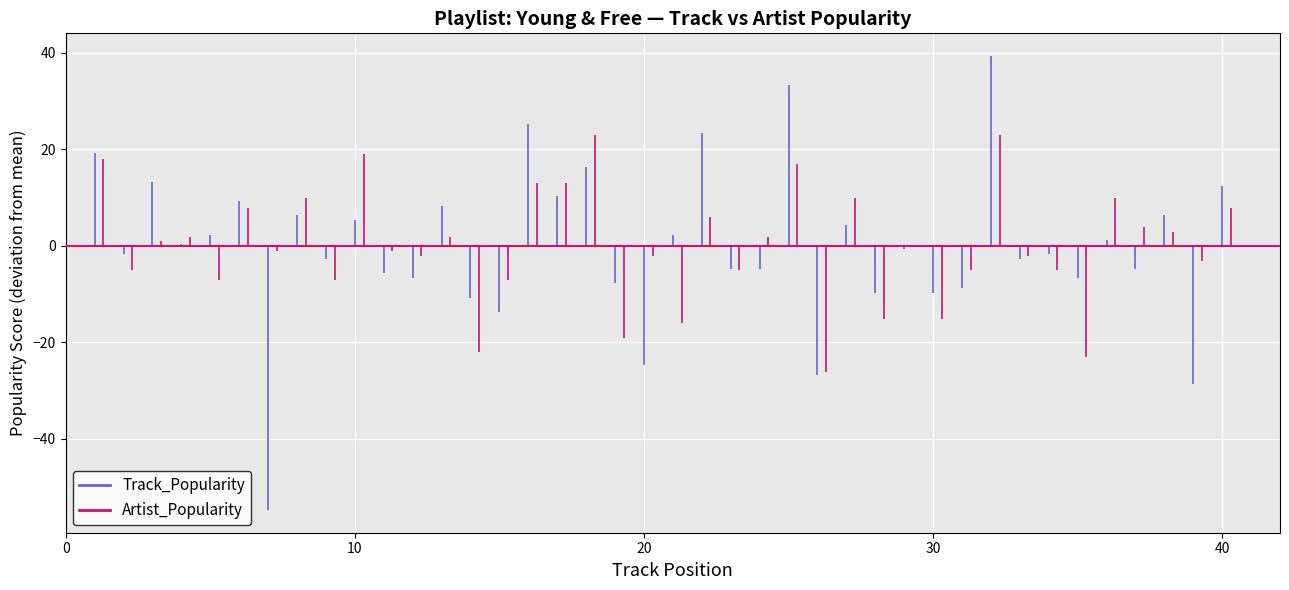

True or false: Track_Popularity and Artist_Popularity intersect in this chart.

True